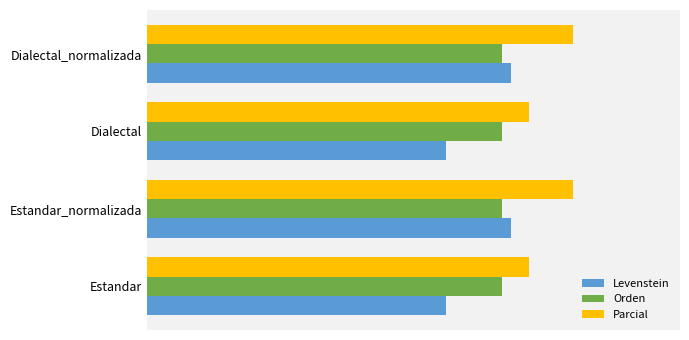

What are all the series names shown in the legend?

Levenstein, Orden, Parcial